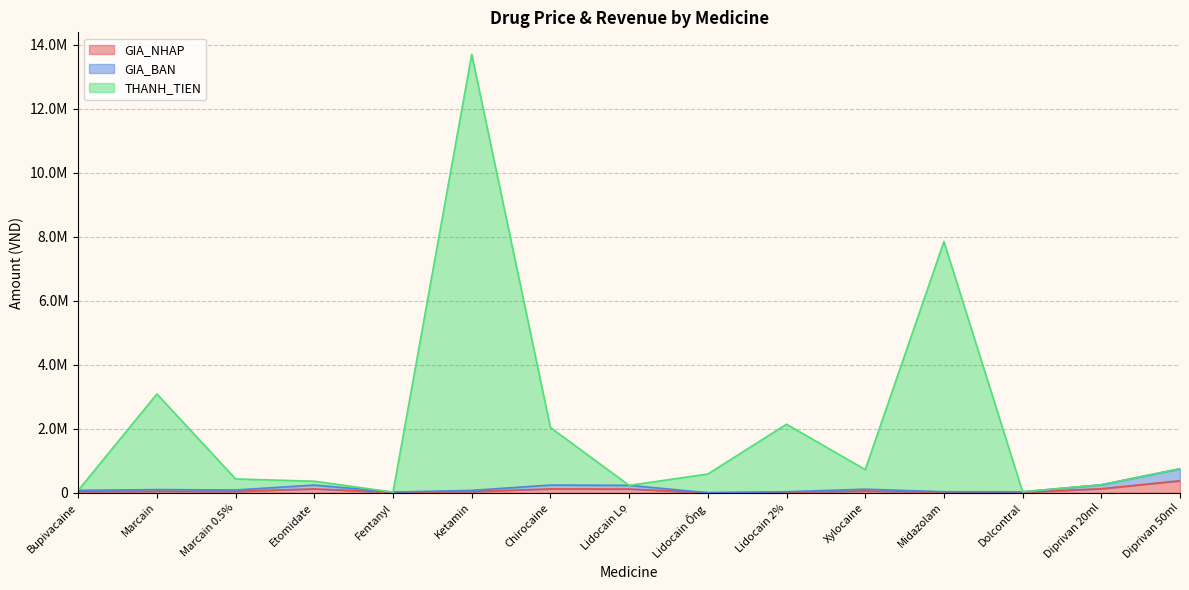

How many series are shown in this chart?

3